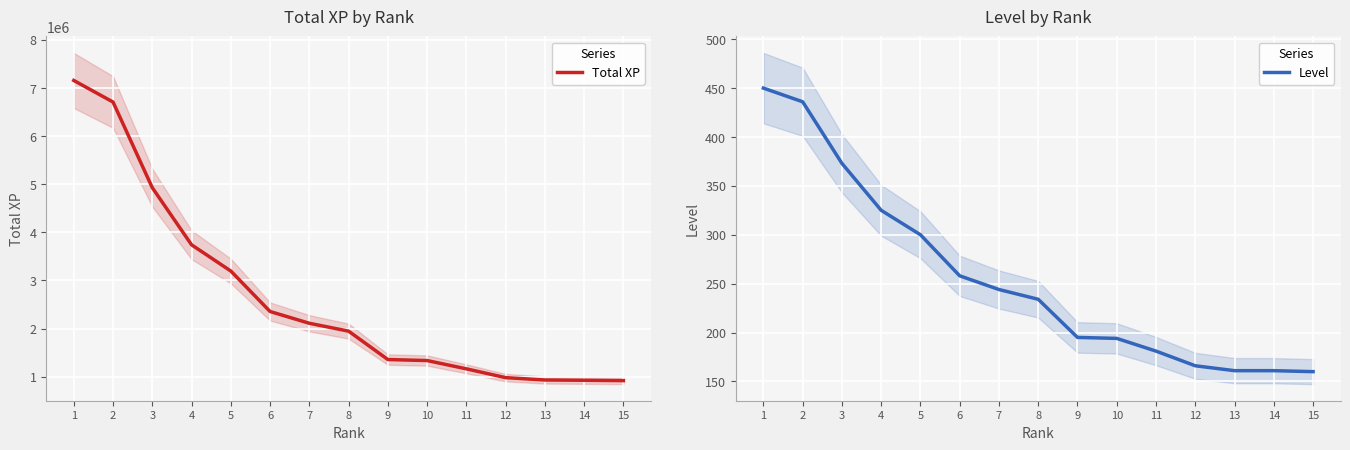

Reading right to left, what are all the values shown in this chart?

Total XP: 15=918897	14=926143	13=932164	12=980728	11=1163821	10=1335884	9=1357036	8=1946955	7=2110713	6=2355079	5=3196464	4=3741480	3=4928356	2=6708413	1=7156829
Level: 15=160	14=161	13=161	12=166	11=181	10=194	9=195	8=234	7=244	6=258	5=300	4=325	3=373	2=436	1=450